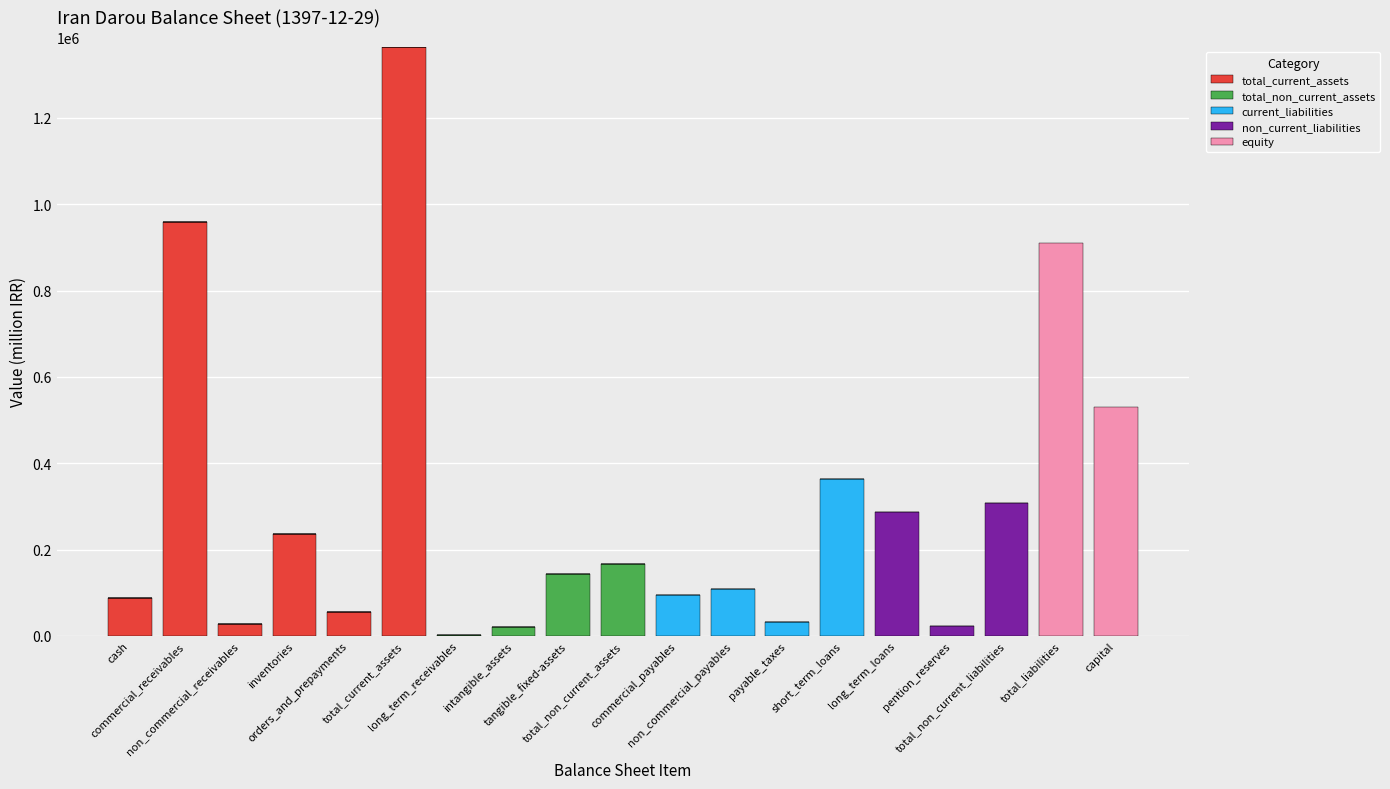

How many distinct data groups are displayed?

5